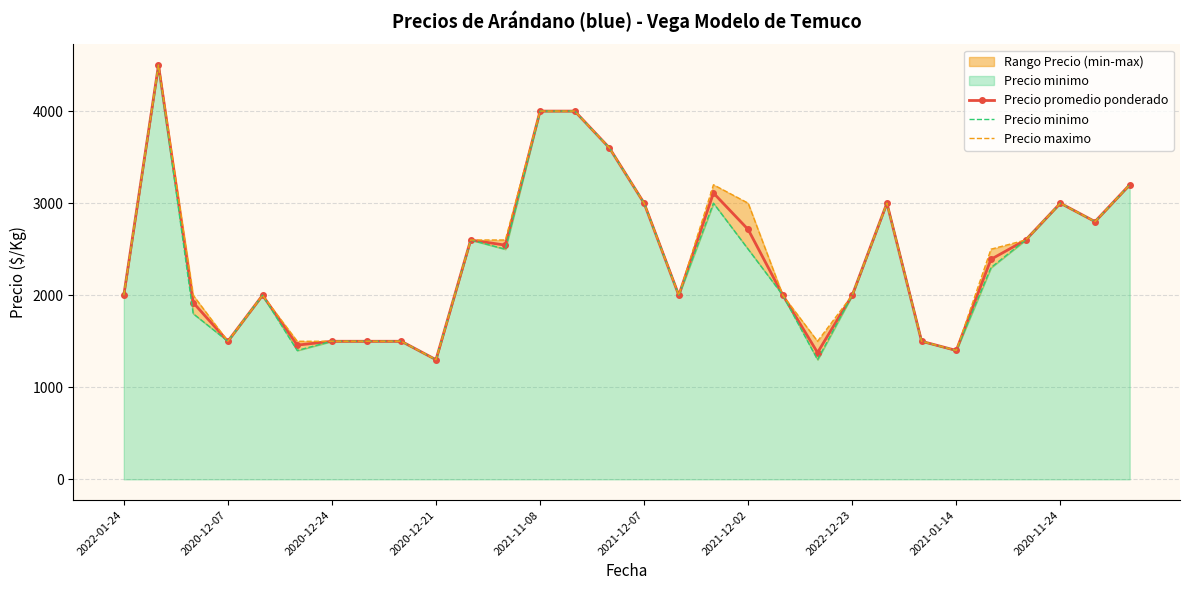

At which category does Precio promedio ponderado reach its first local valley?

2020-12-07